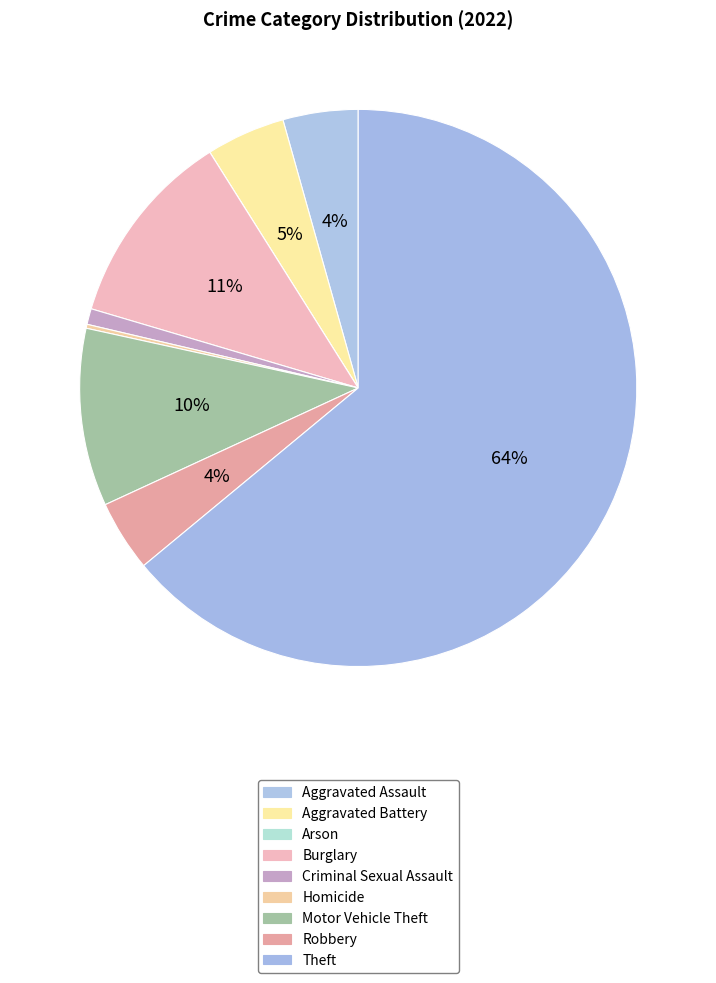

What percentage is NOT represented by Burglary?

88.5%